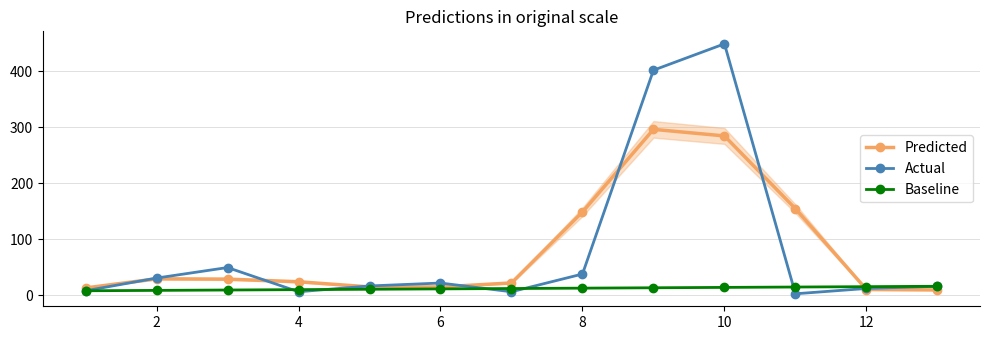

Which series ends up on top after the final intersection of Baseline and Actual?

Baseline